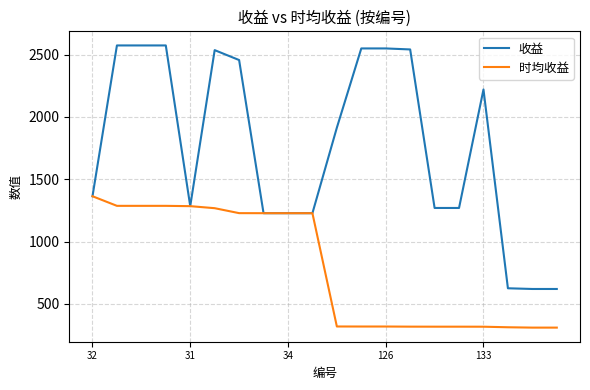

What is the lowest value of the 时均收益 series?

310.0